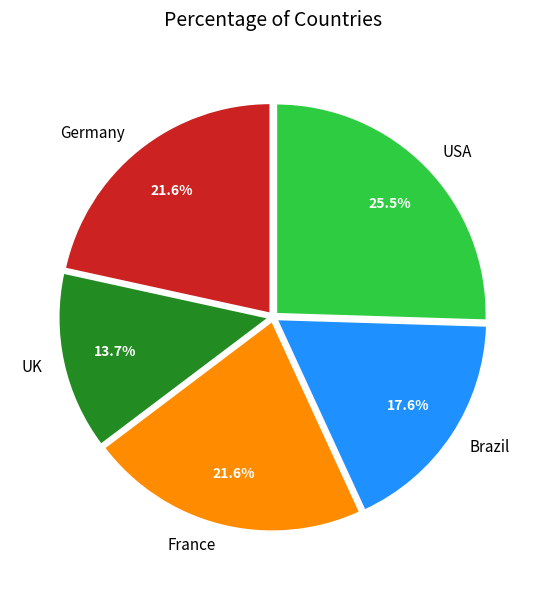

Is there any slice that represents more than half of the pie?

No